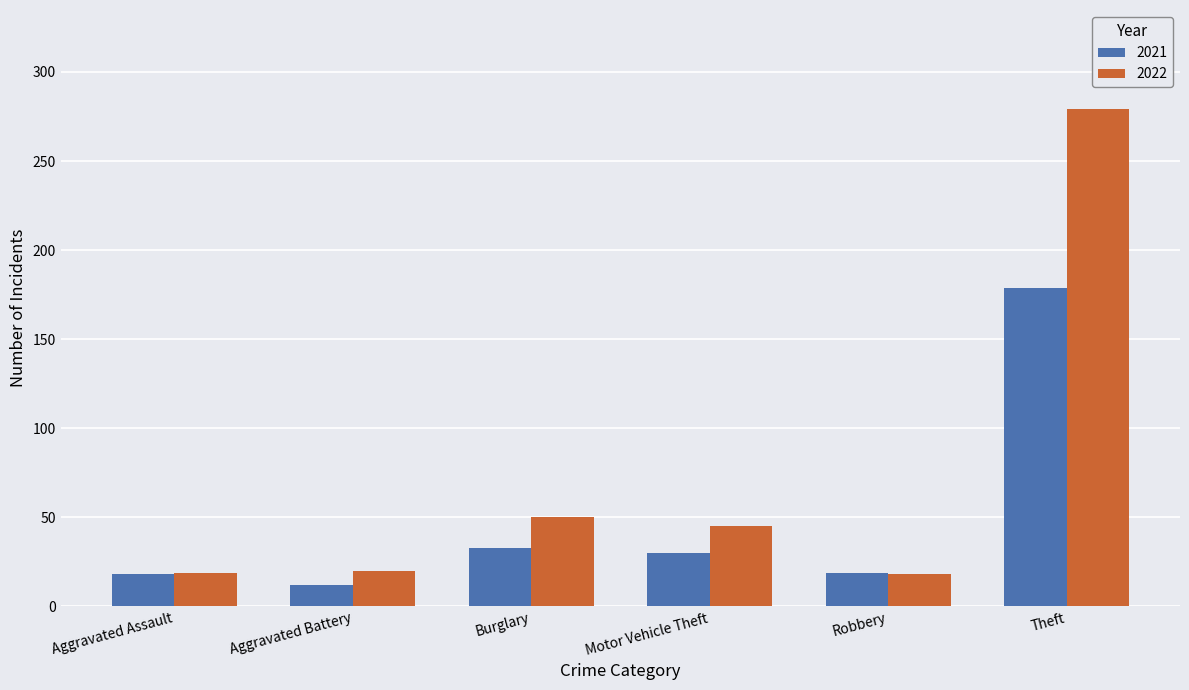

Where is 2022 nearest to the value 148?

Burglary